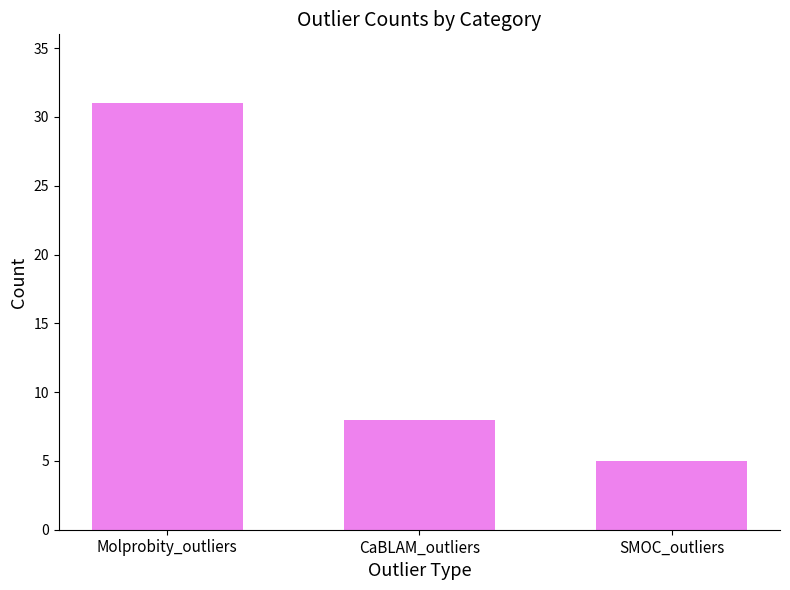

Reading right to left, extract all data points from this chart.

SMOC_outliers=5	CaBLAM_outliers=8	Molprobity_outliers=31